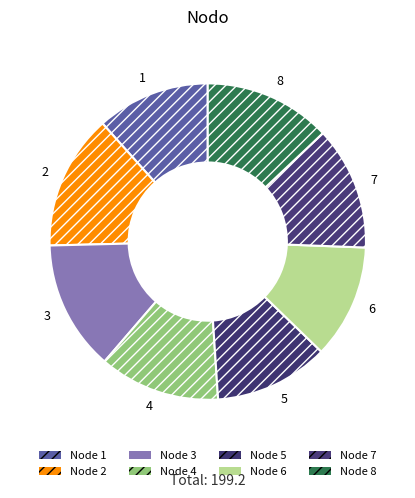

How many segments does this pie chart have?

8